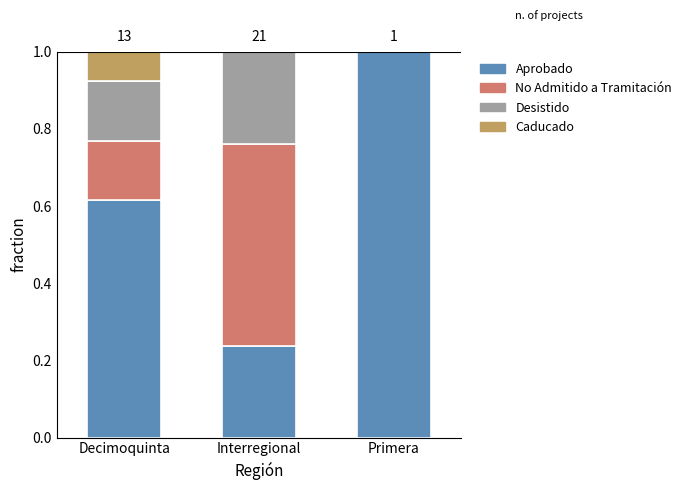

The Aprobado series shows 1.6 at Primera. True or false?

False